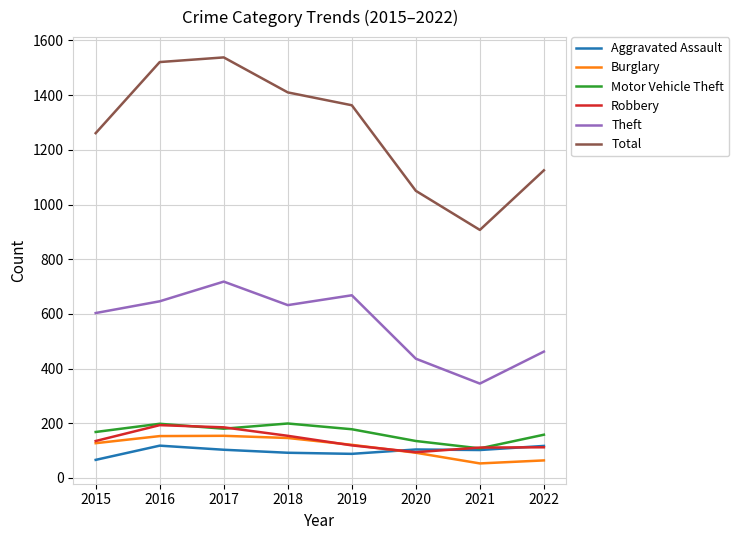

What is the spread (max minus min) of values at 2016?

1403